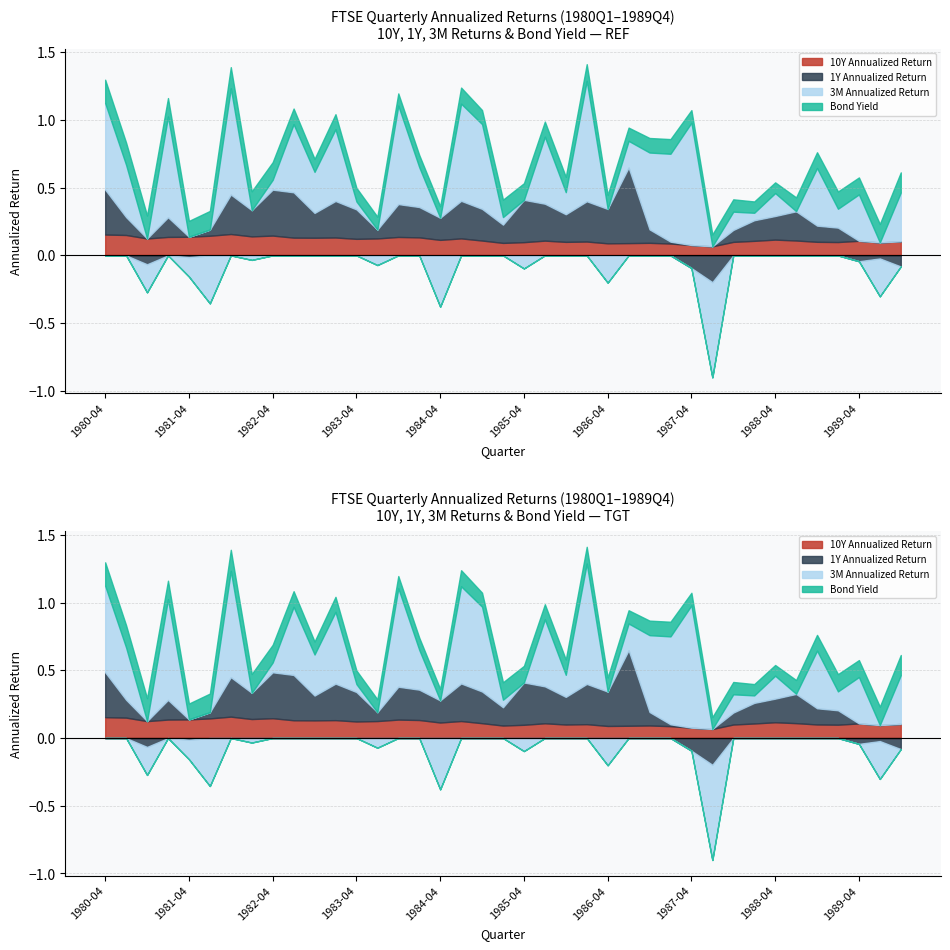

The 3M Annualized Return series shows -1.1 at 1987-07. True or false?

False